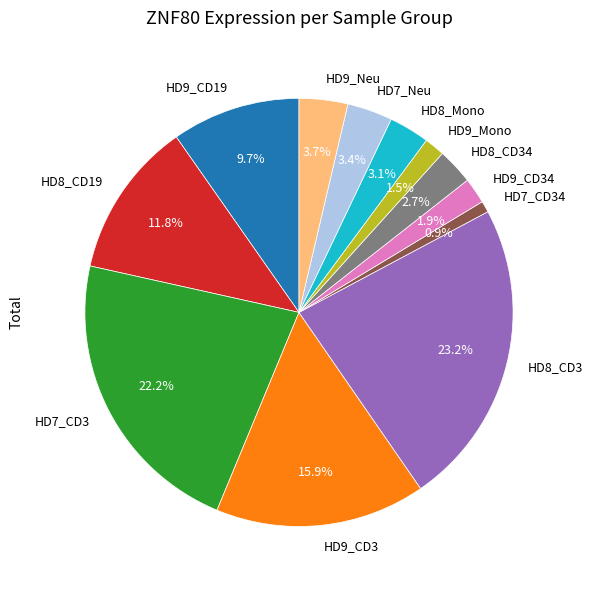

True or false: HD7_CD34 accounts for 1% of the total.

True